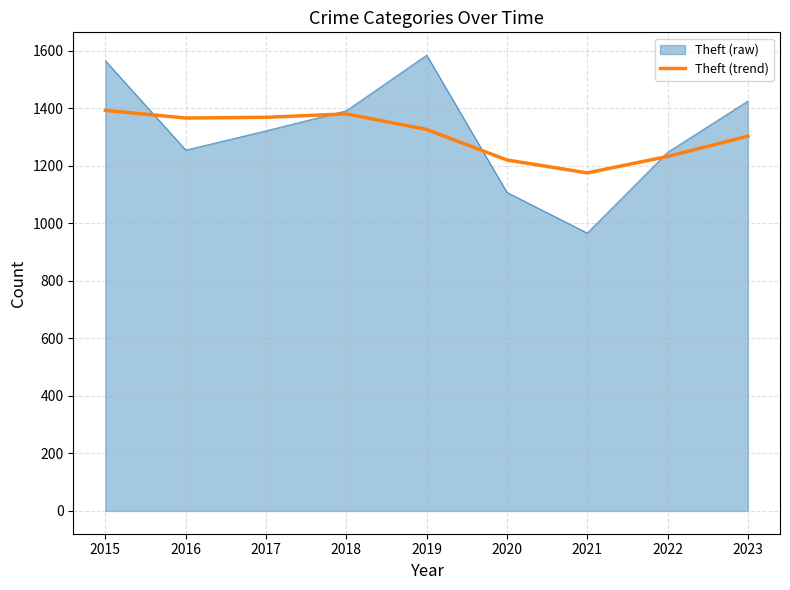

Is it true that Theft (trend) equals 2457.5 at 2017?

False